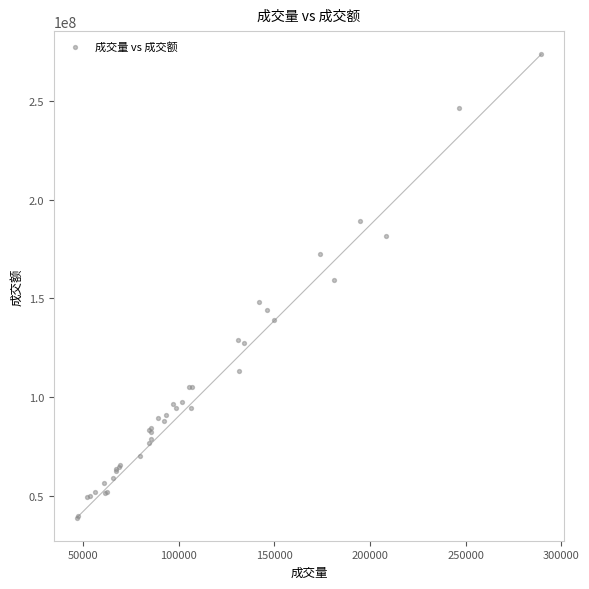

What Y value in the scatter plot is closest to 156357263?

159589467